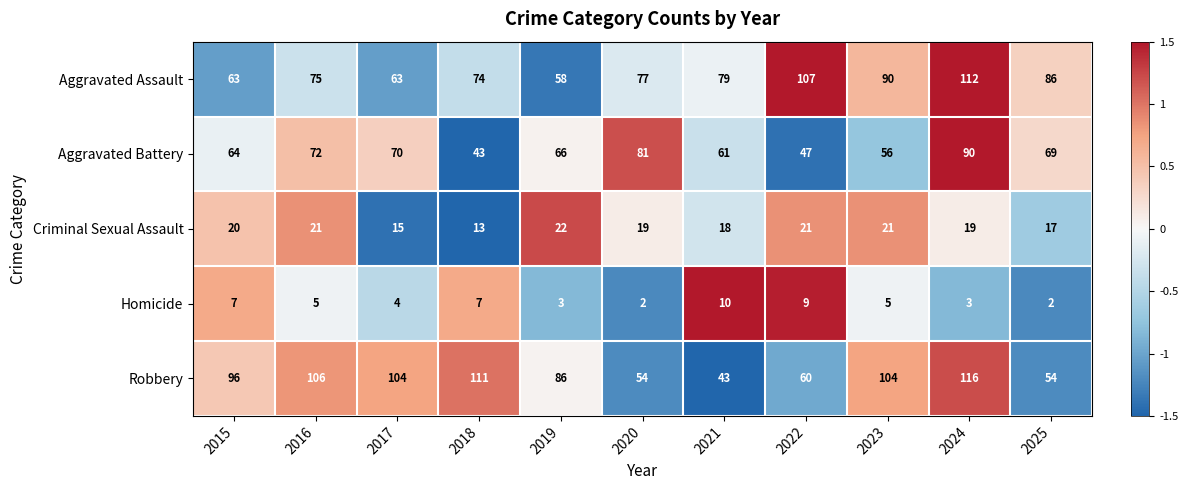

At which category is the sum across all series the highest?

2024